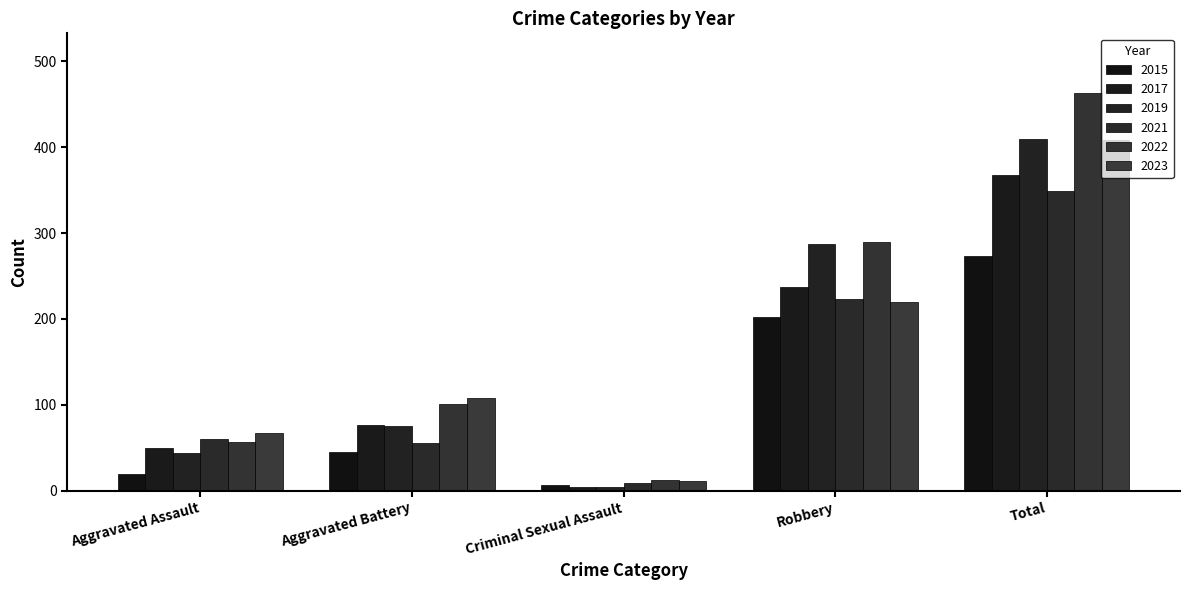

How many groups of bars are there?

5